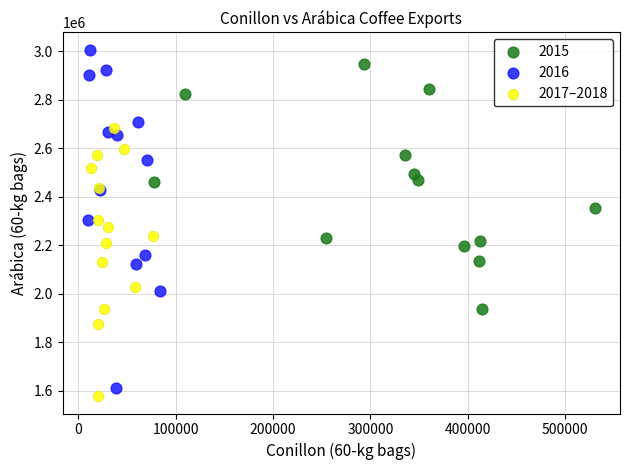

Which series has the widest spread of Y values?

2016